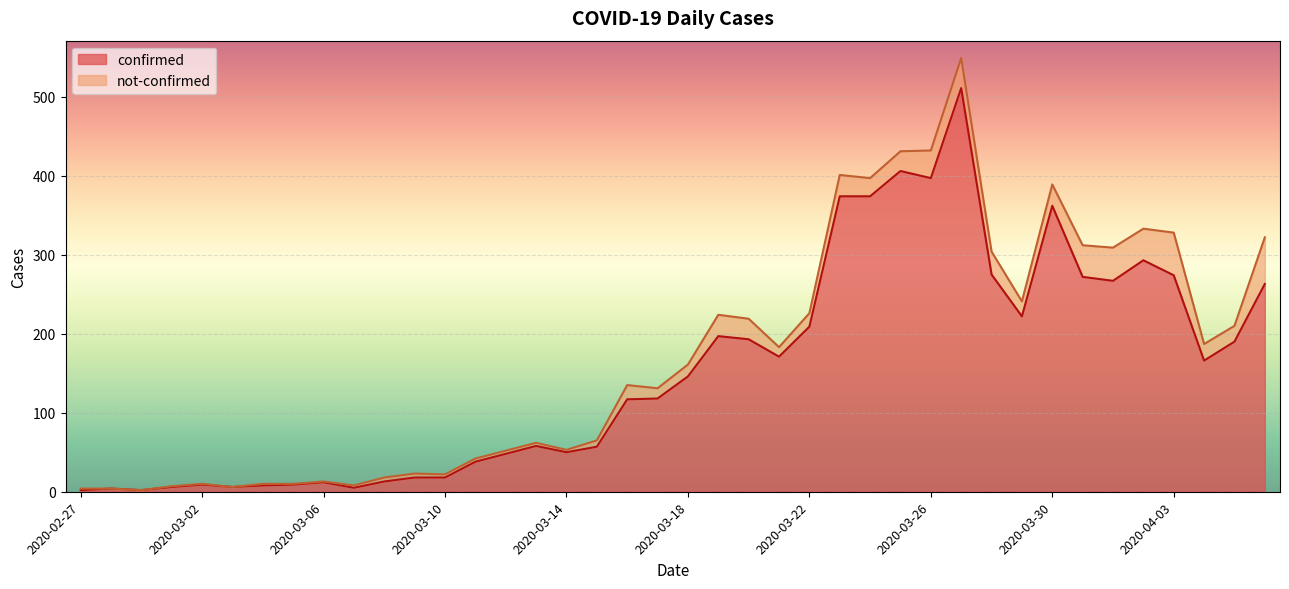

How many lines are shown in the chart?

2